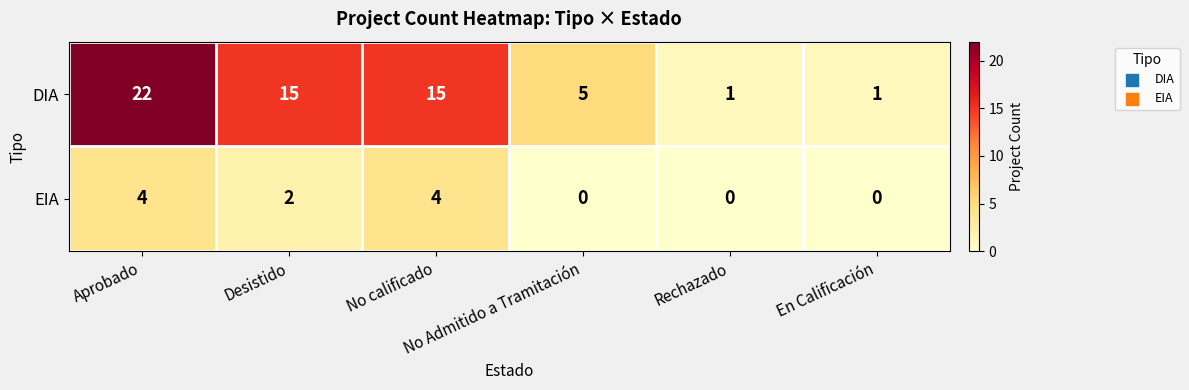

Which series has the largest range (max minus min)?

DIA